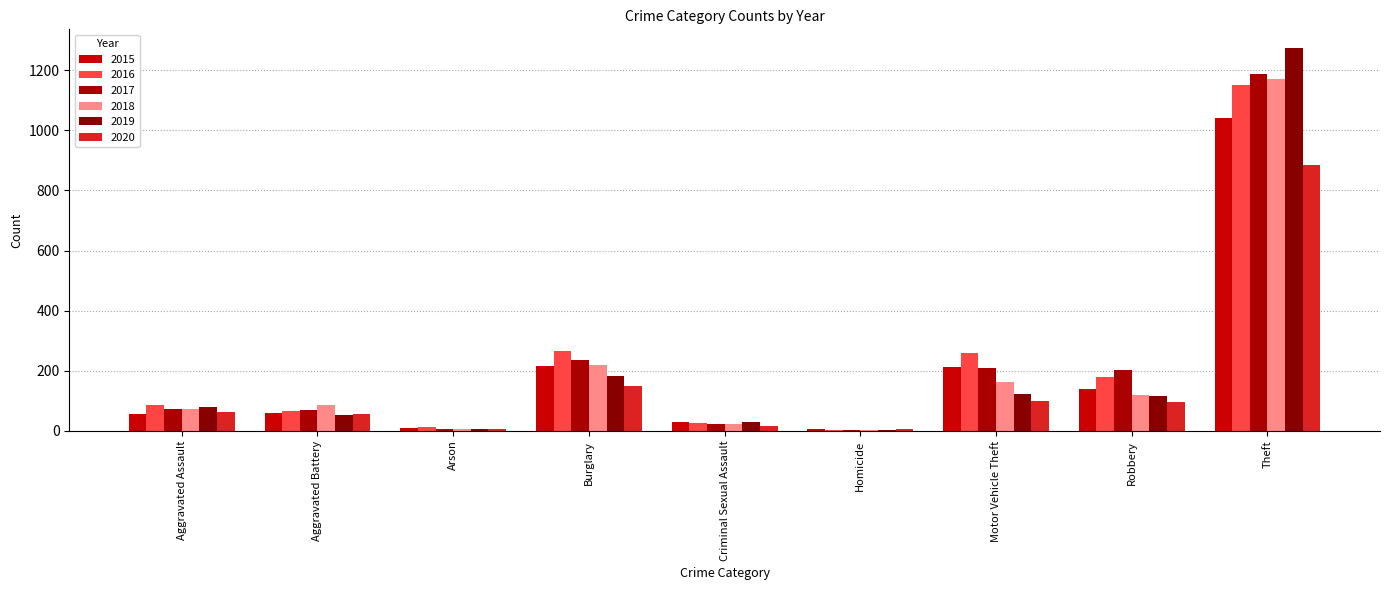

The value of 2019 at Homicide is 4. True or false?

True